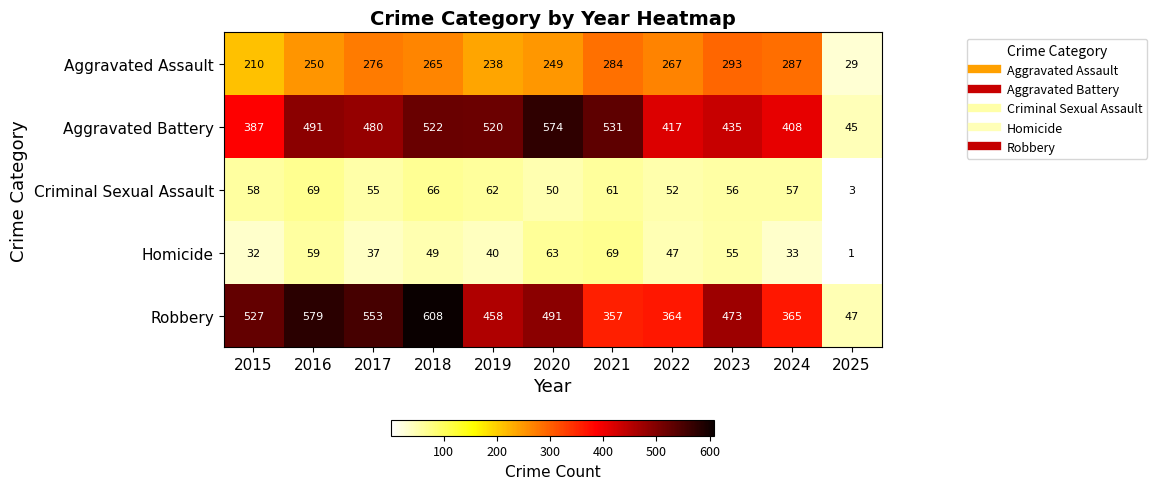

What is the spread (max minus min) of values at 2018?

559